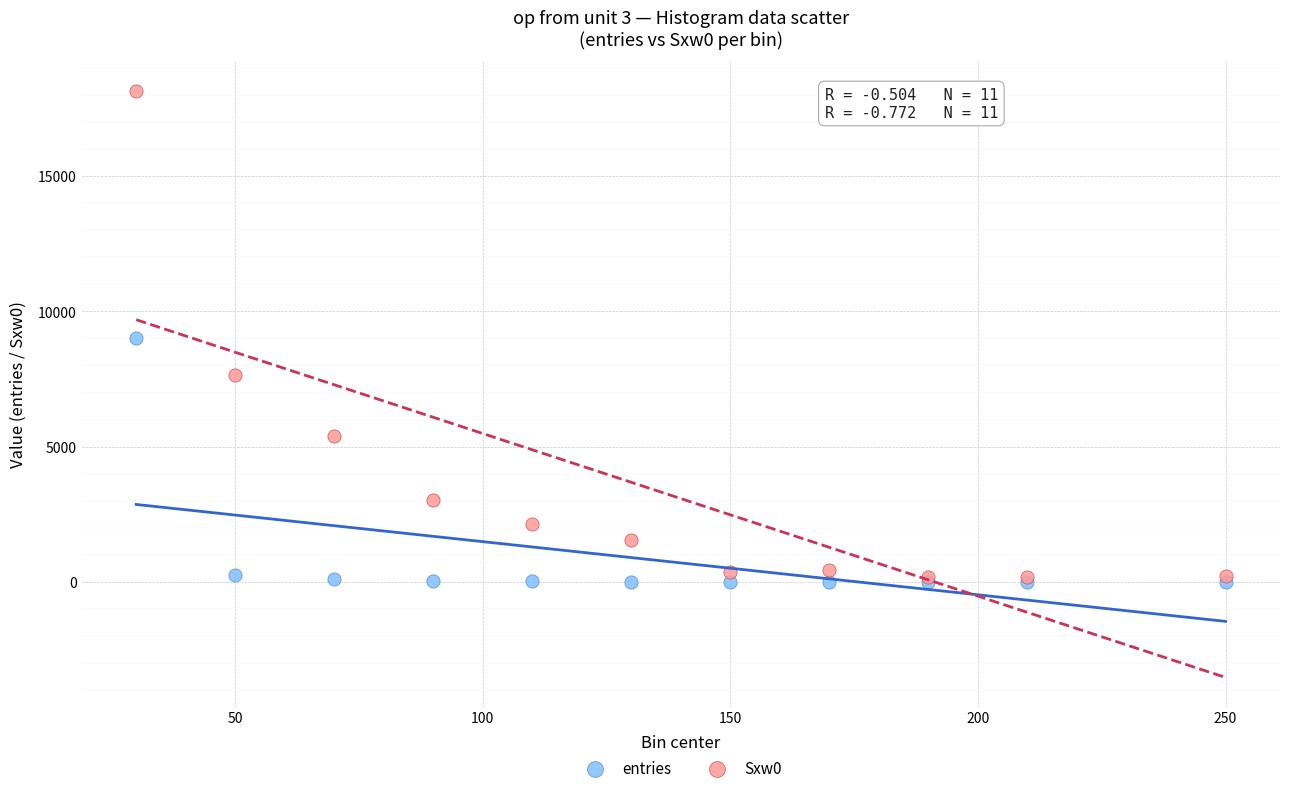

What are all the series names shown in the legend?

entries, Sxw0